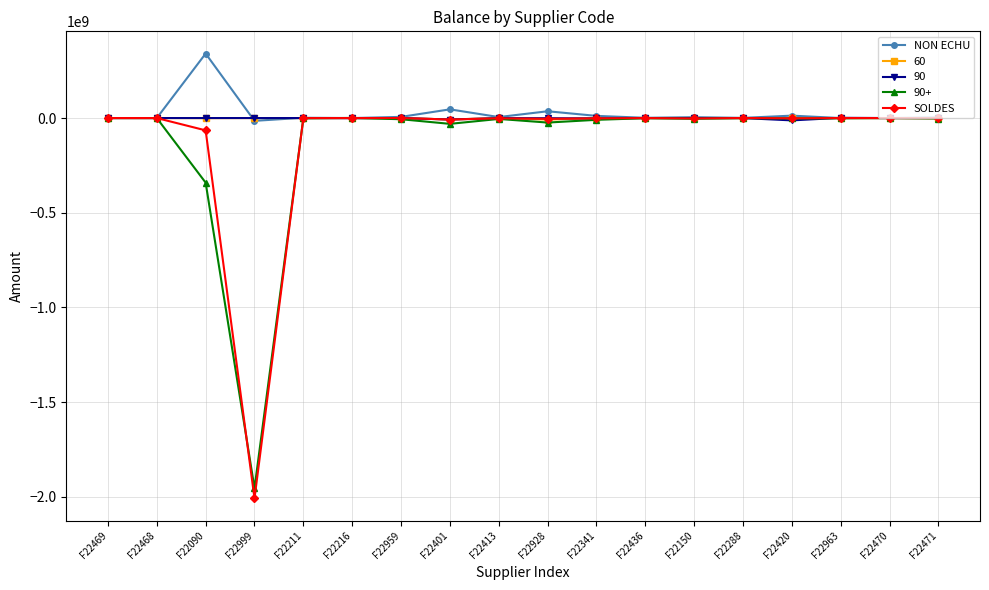

What is the label of the 12th point from the right?

F22959